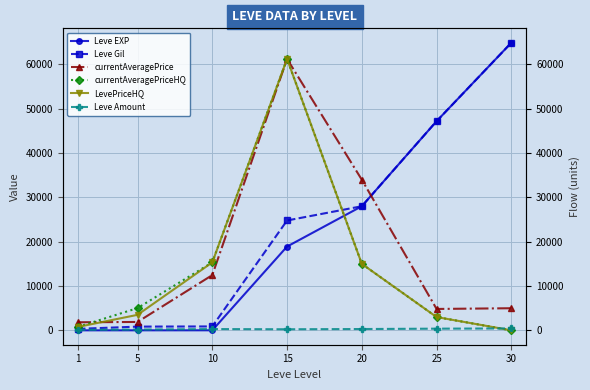

What is the highest value of the currentAveragePriceHQ series?

61249